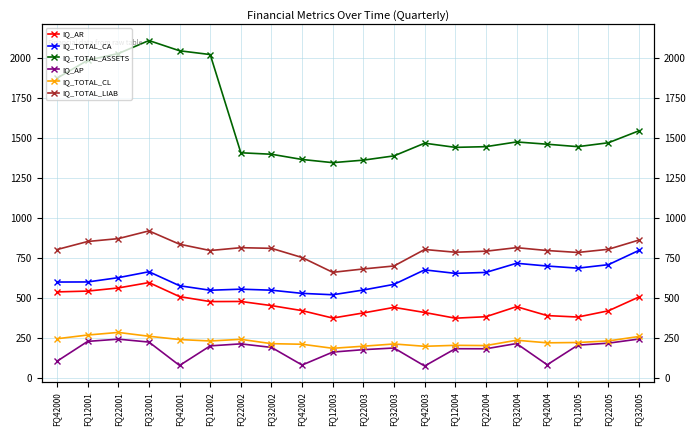

What is the label of the 8th point from the left?

FQ32002